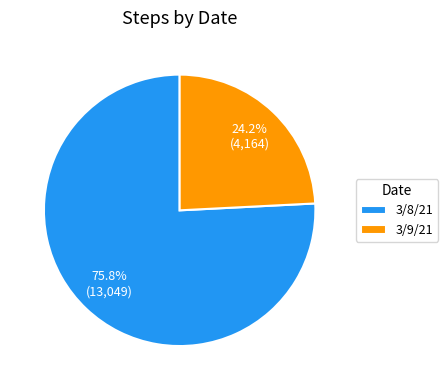

Rank the categories by value from lowest to highest.

3/9/21, 3/8/21